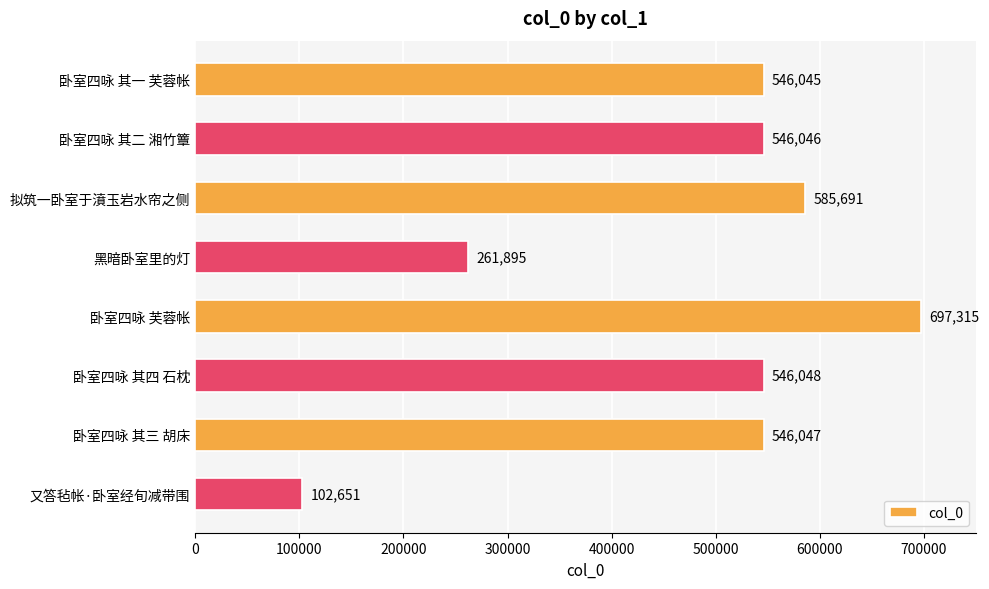

Reading bottom to top, list all the values displayed in this chart.

102651	546047	546048	697315	261895	585691	546046	546045